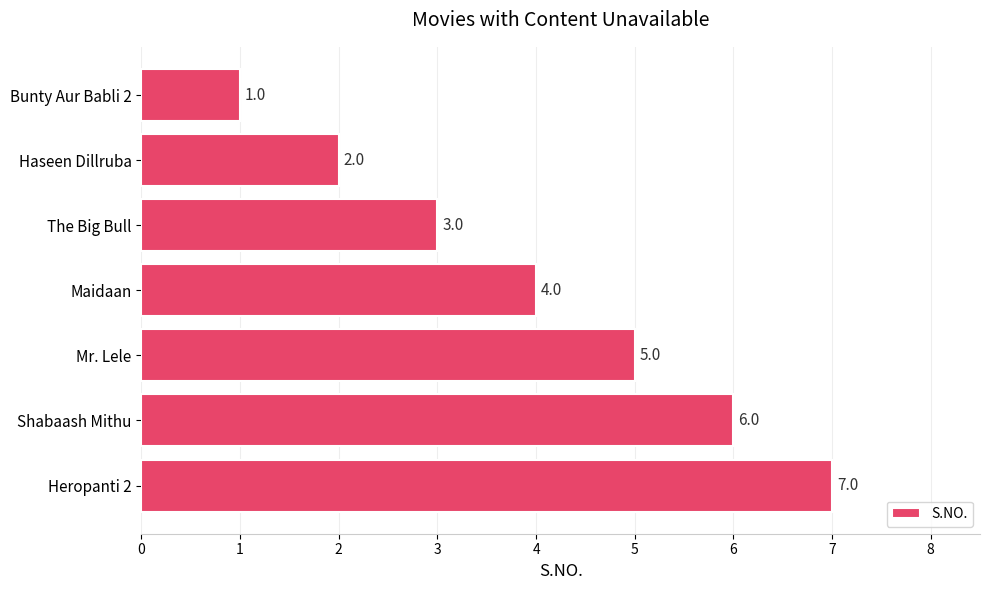

How many data points does each series have?

7